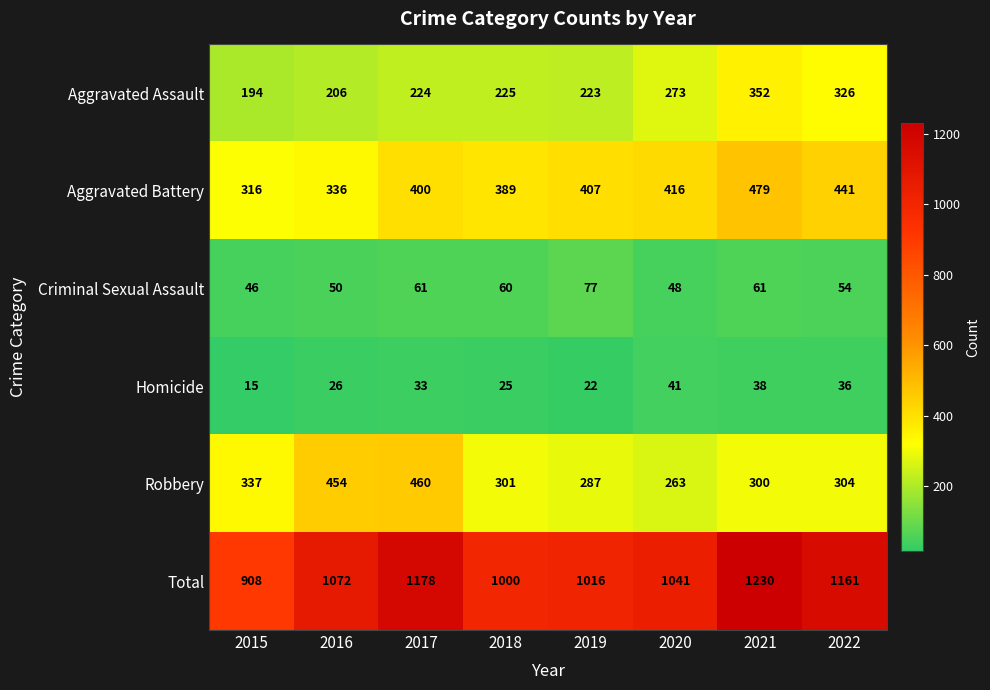

What is the average value of the Robbery series?

338